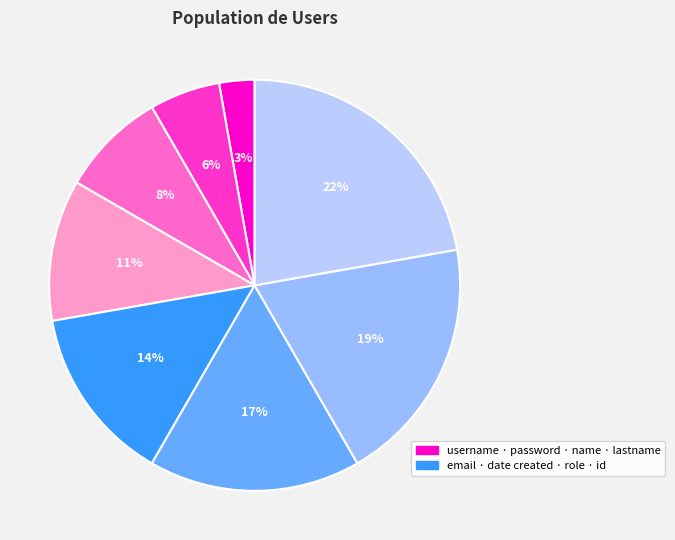

How many segments does this pie chart have?

8